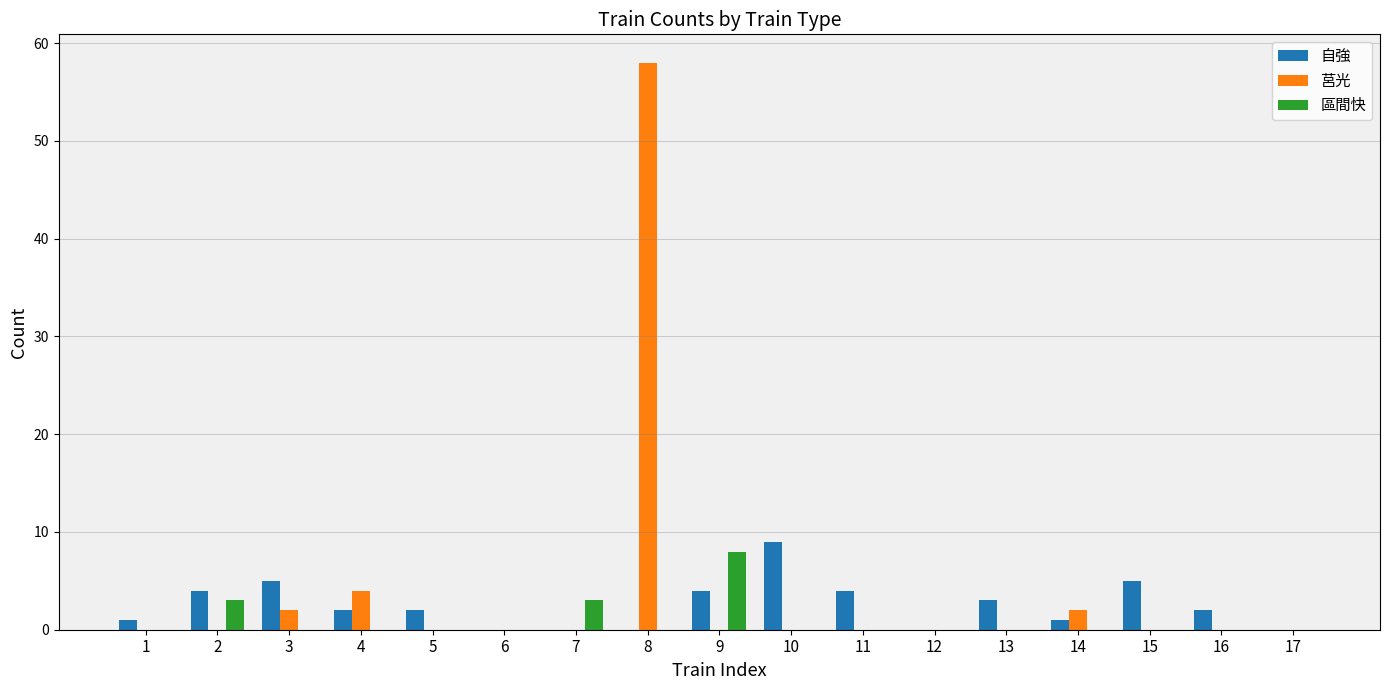

What are all the series names shown in the legend?

自強, 莒光, 區間快